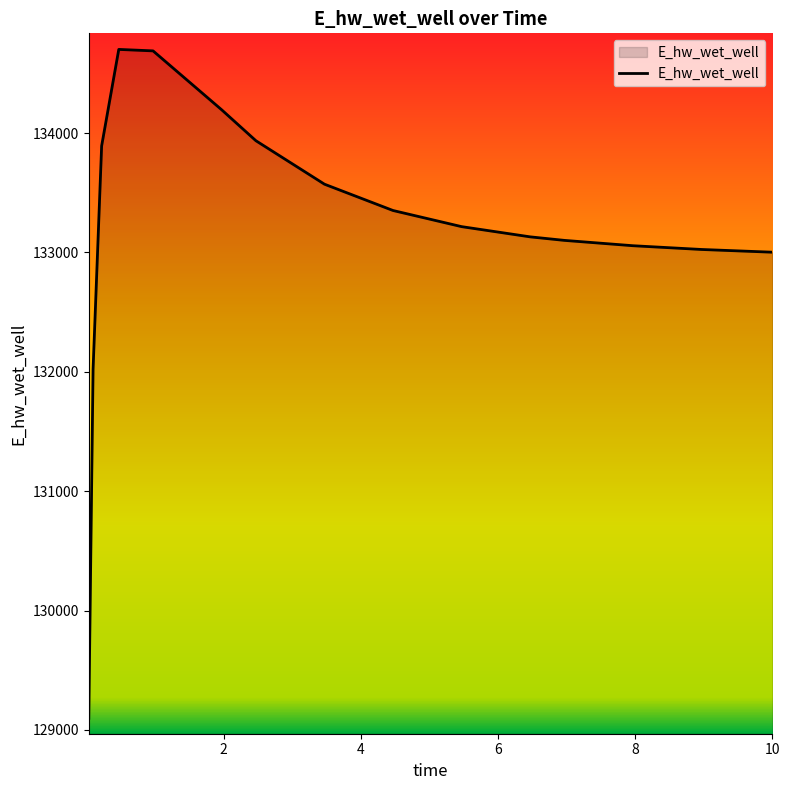

What is the minimum value shown in the chart?

129097.4